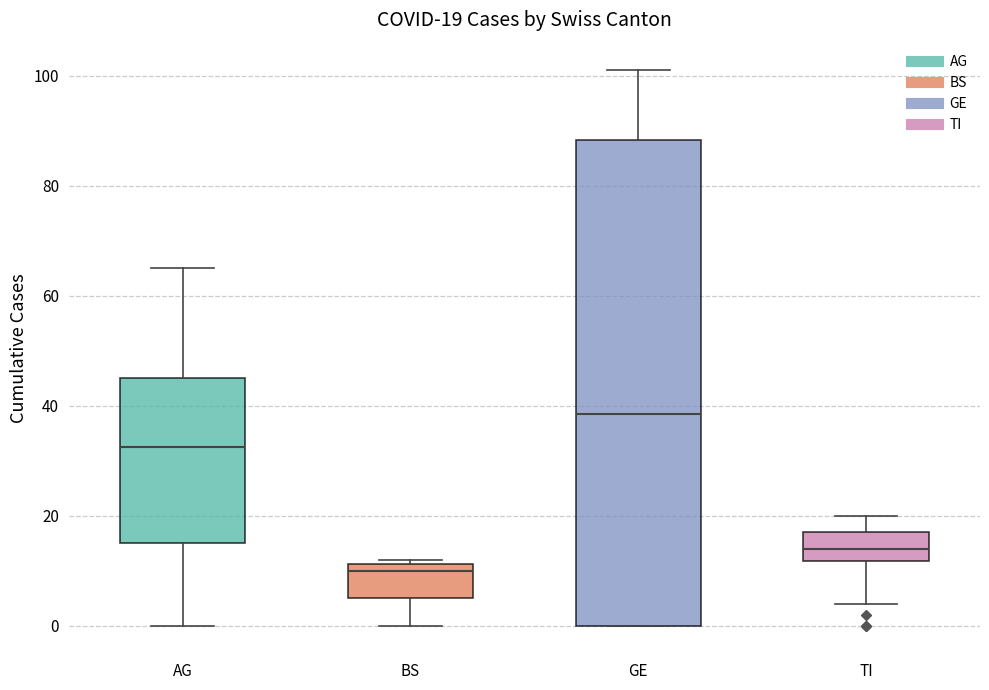

Which box has the highest median line?

GE